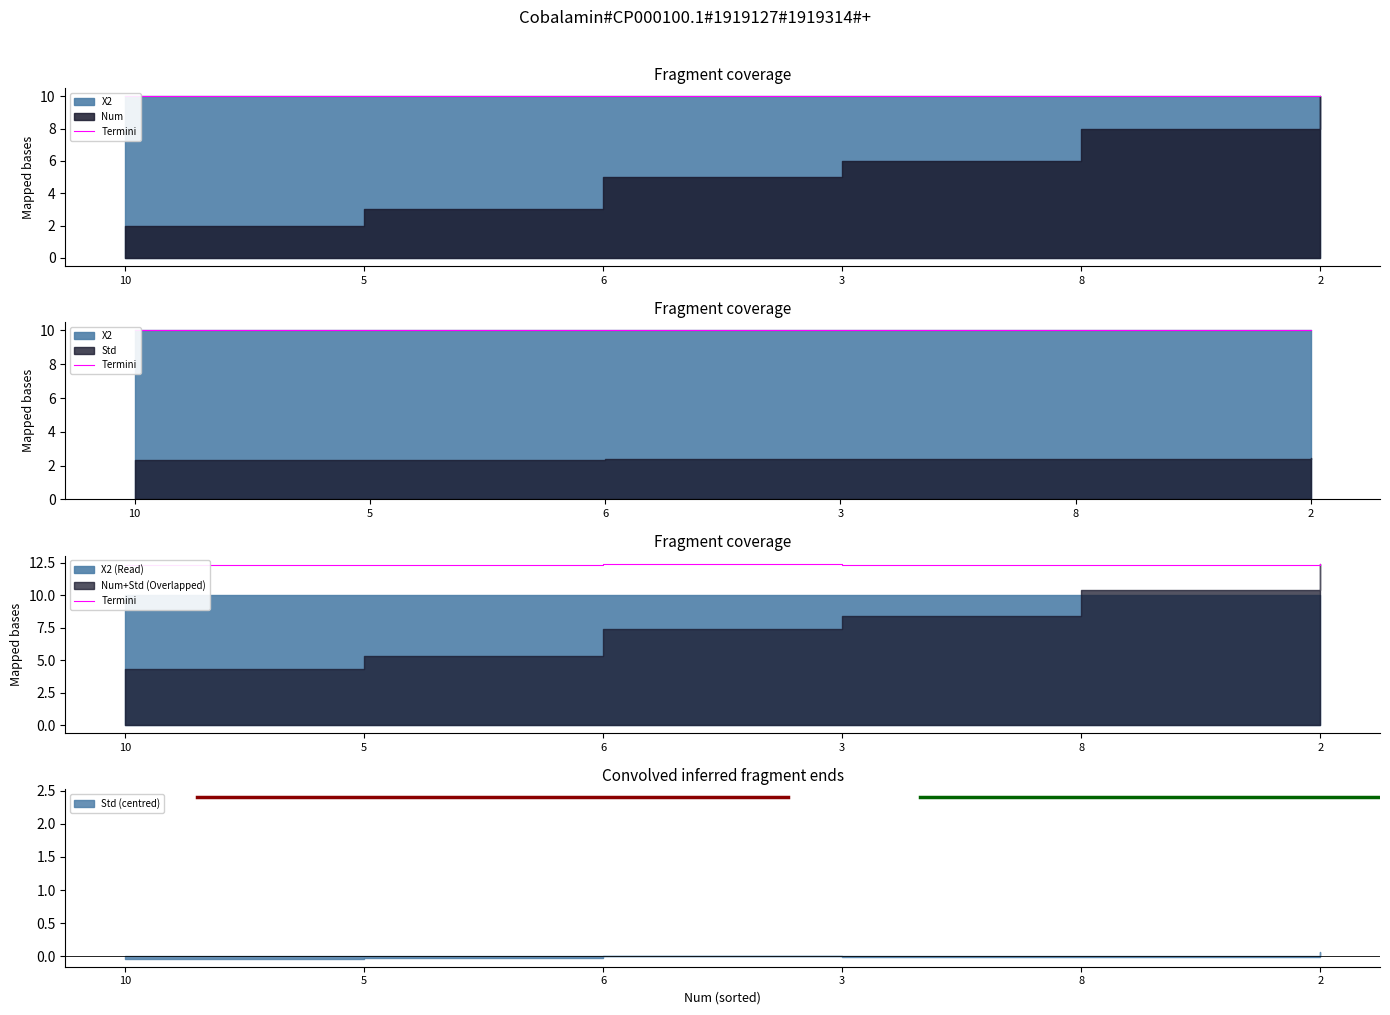

What is the label of the 4th bar from the right?

6